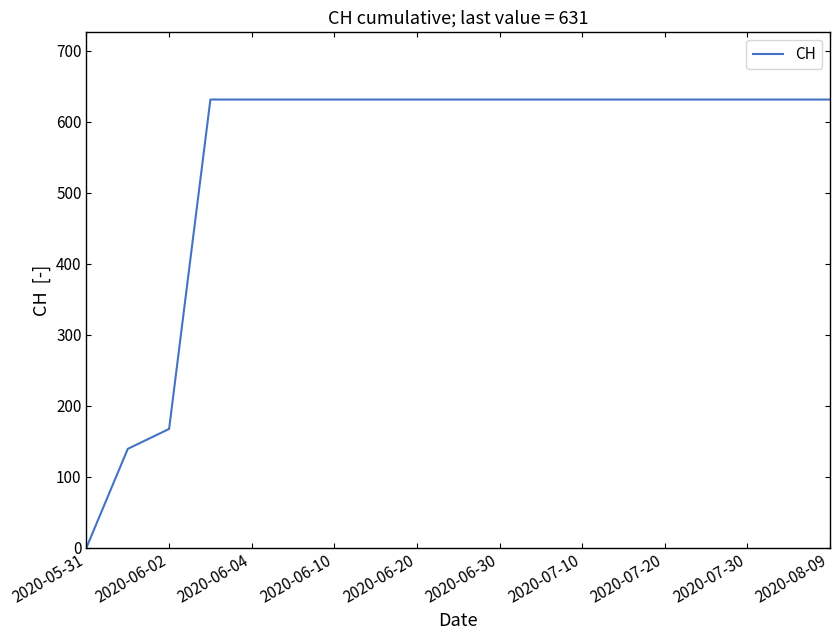

Reading right to left, transcribe all the data shown in this chart.

631	631	631	631	631	631	631	631	631	631	631	631	631	631	631	631	167	139	0